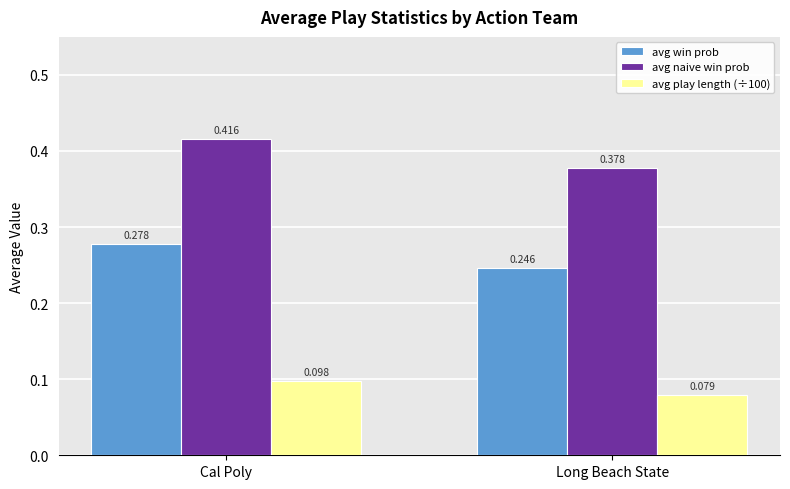

Is the value of avg naive win prob at Cal Poly greater than the value of avg play length (÷100) at Cal Poly?

Yes